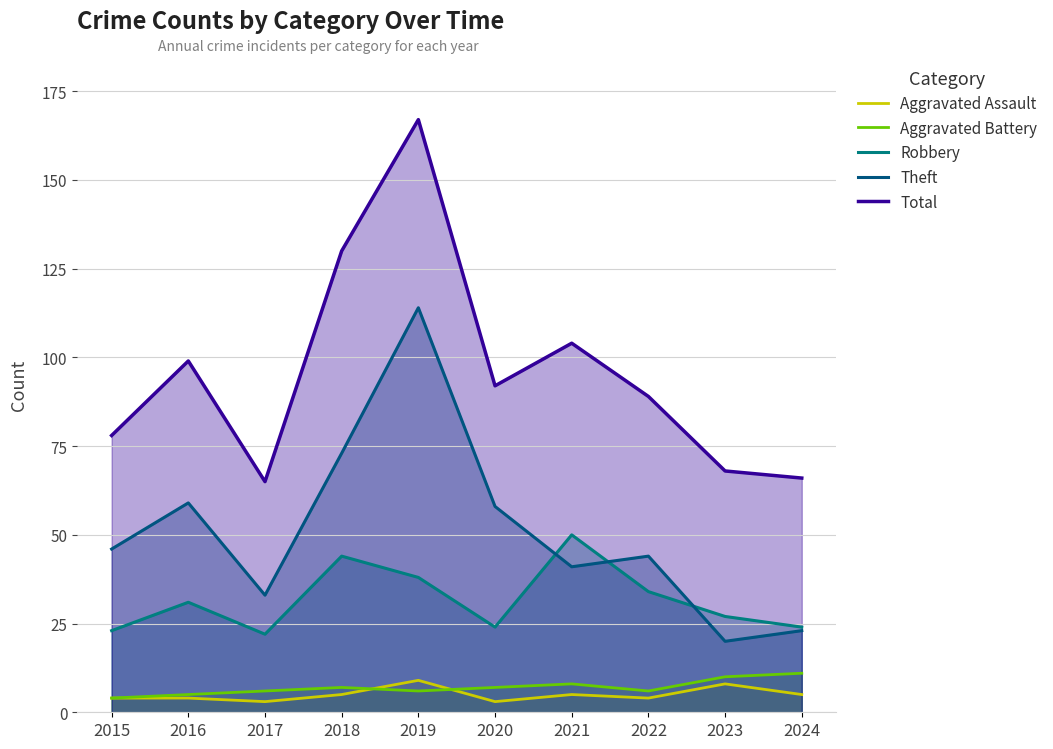

What is the difference between the maximum and second lowest values in the Aggravated Battery series?

6